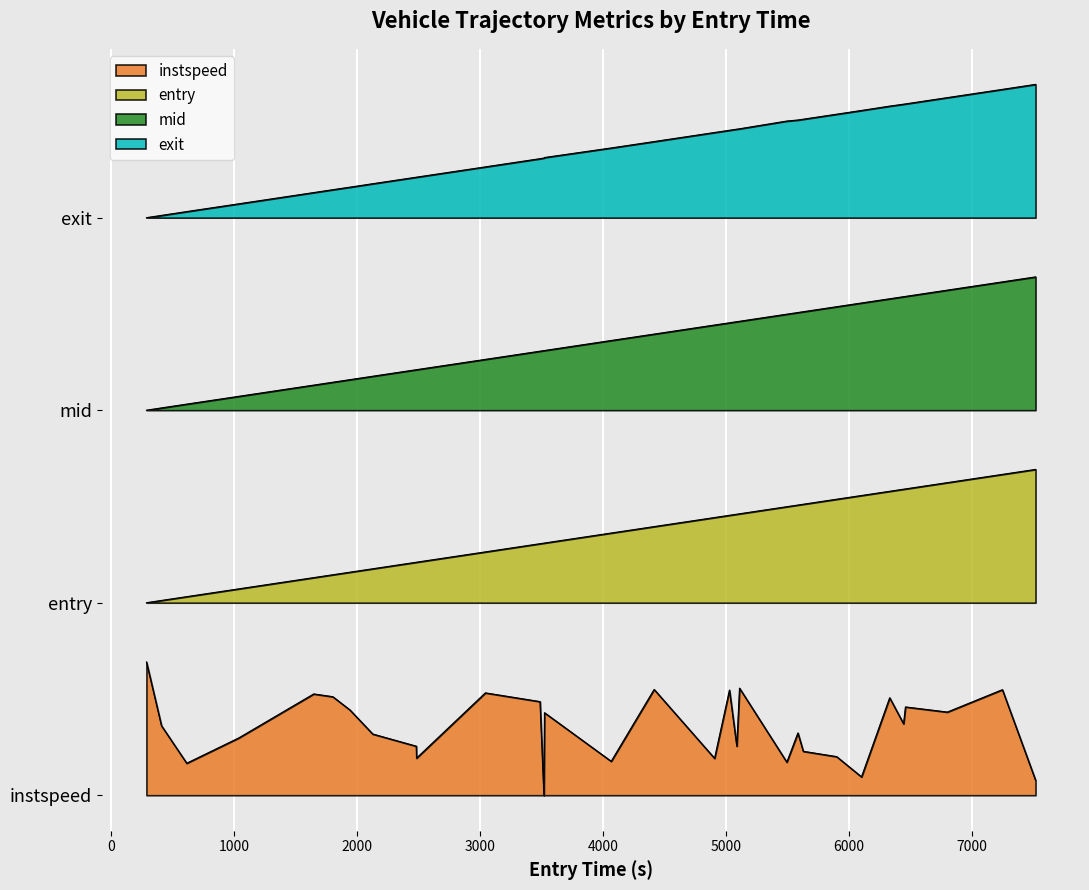

What position from the left is 614?

2